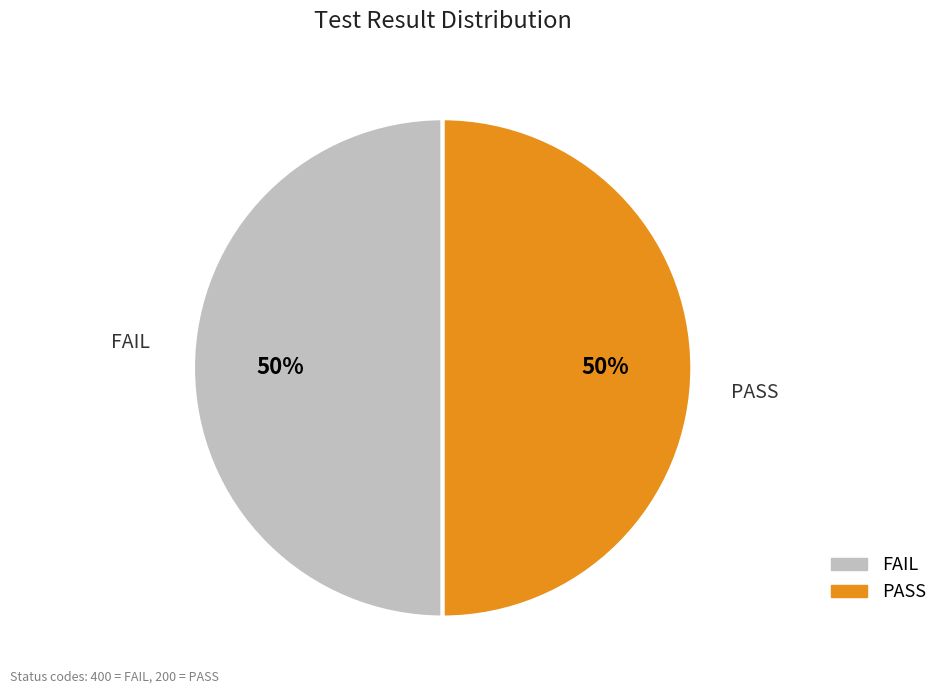

To the nearest percent, what is the average slice percentage?

50%